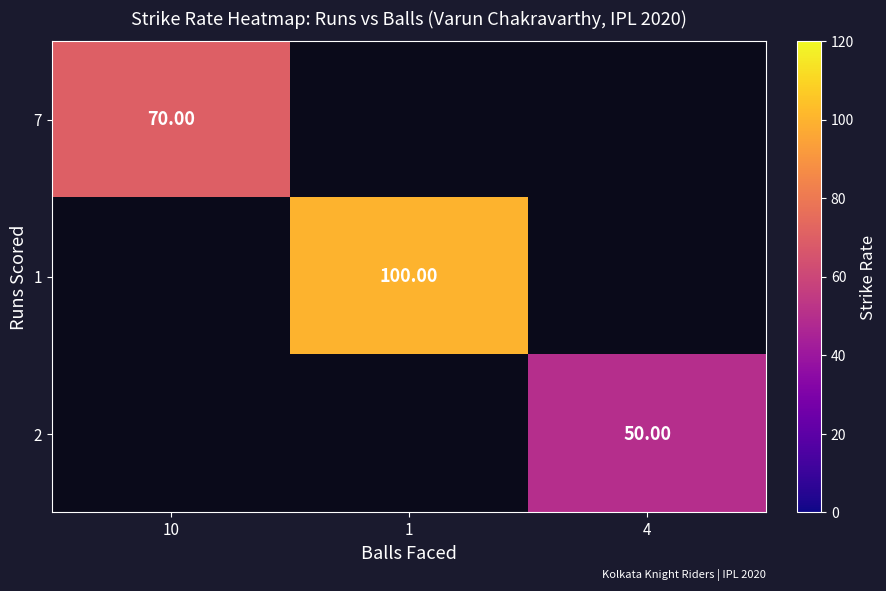

Is the value of 1 at 1 greater than the value of 7 at 10?

Yes